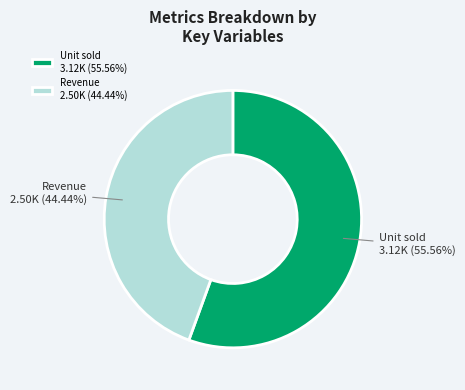

Does Revenue represent more than half of the total?

No